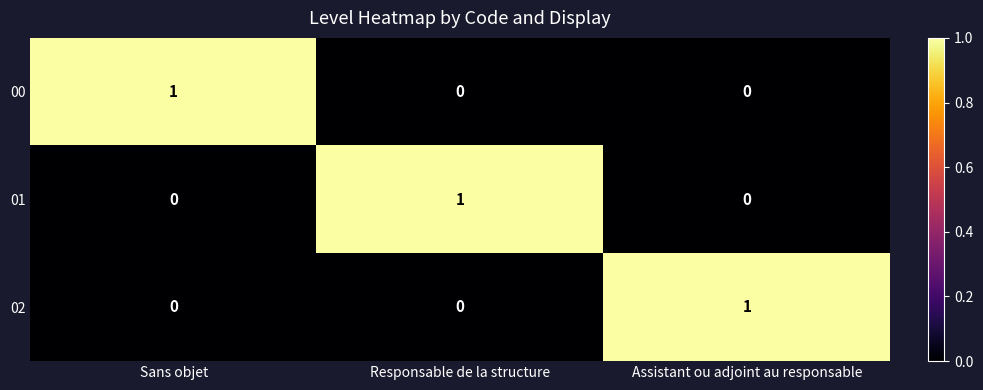

The value of 02 at Responsable de la structure is 0. True or false?

True